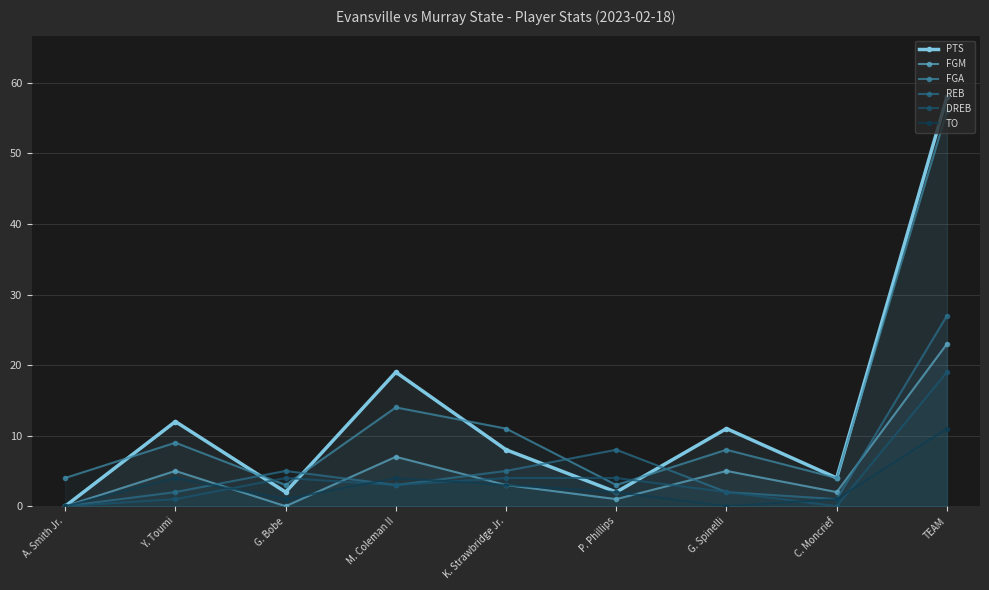

What is the label of the 1st point from the left?

A. Smith Jr.